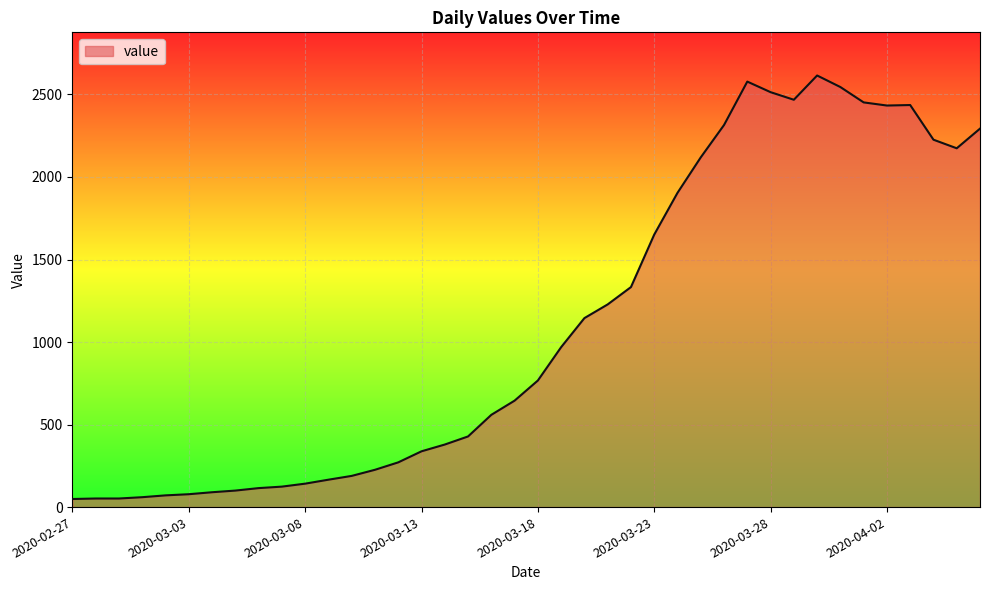

What is the greatest value displayed?

2615